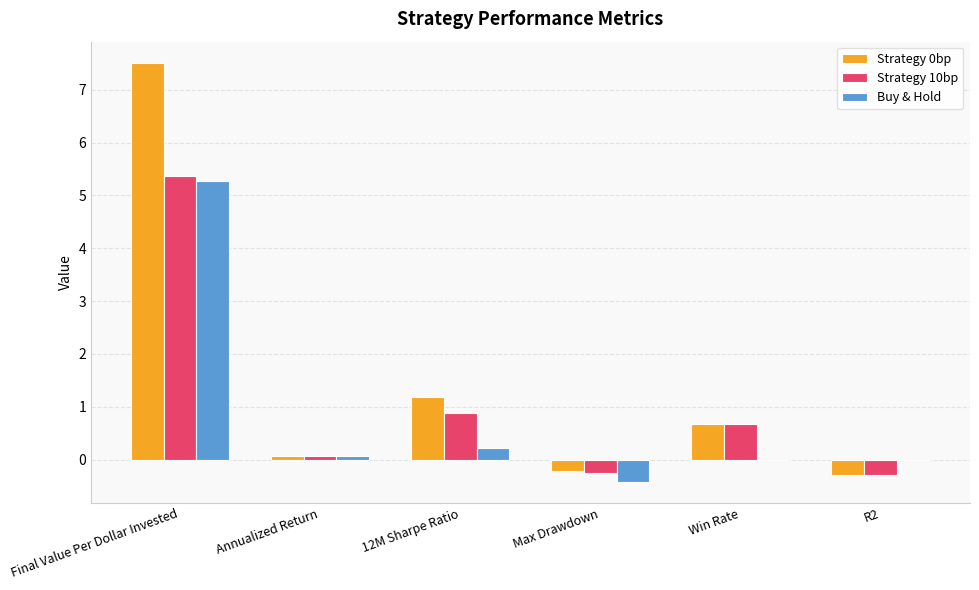

At which label does Strategy 0bp reach its peak?

Final Value Per Dollar Invested